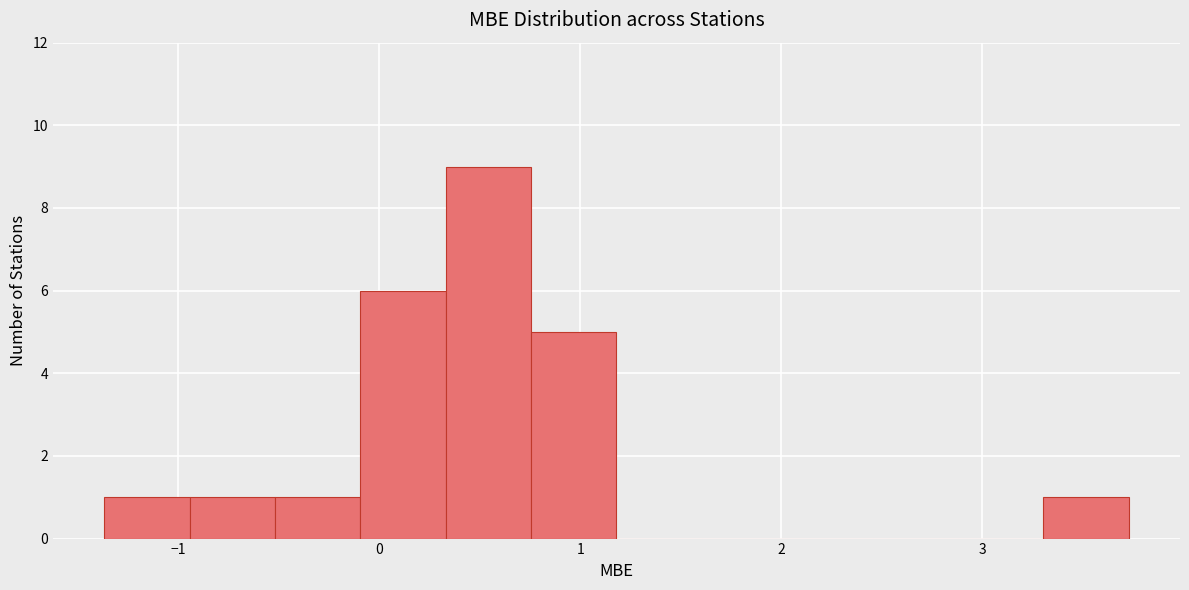

Reading left to right, transcribe this chart: for each bar, give the range it covers on the x-axis and its height. Neither the bar edges nor the heights are printed on the chart, so give them approximately, as read against the axes.

-1.4 to -0.9: 1
-0.9 to -0.5: 1
-0.5 to -0.1: 1
-0.1 to 0.3: 6
0.3 to 0.8: 9
0.8 to 1.2: 5
1.2 to 1.6: 0
1.6 to 2.0: 0
2.0 to 2.5: 0
2.5 to 2.9: 0
2.9 to 3.3: 0
3.3 to 3.7: 1